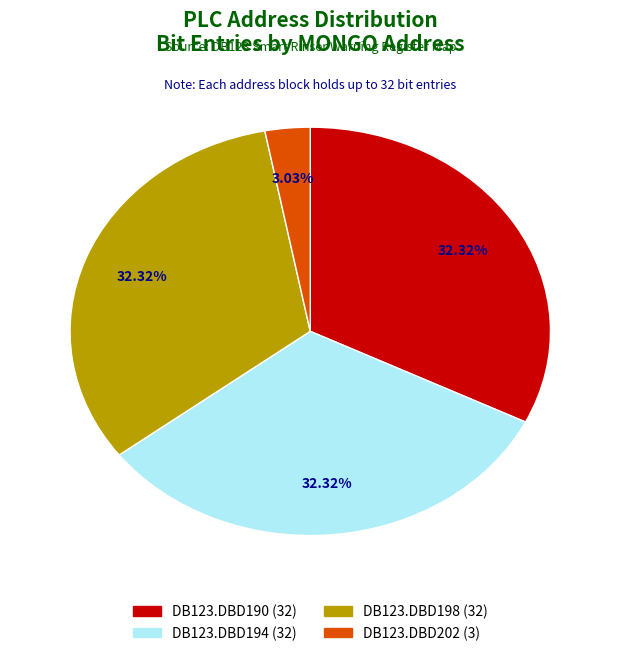

What is the ratio of the value at DB123.DBD202 to the value at DB123.DBD194?

0.1